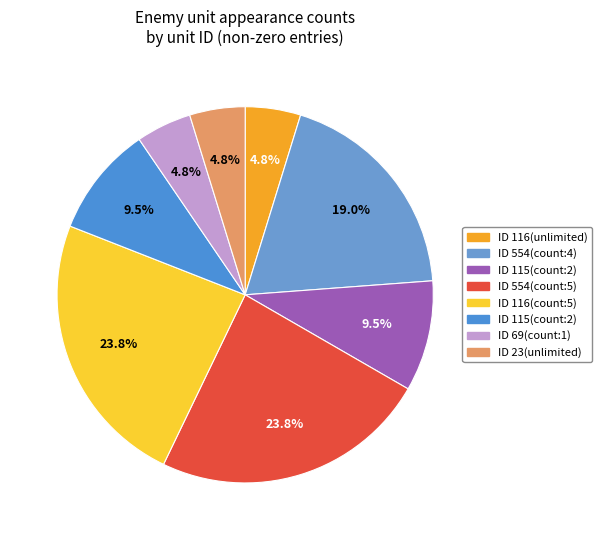

Does any single category account for the majority?

No